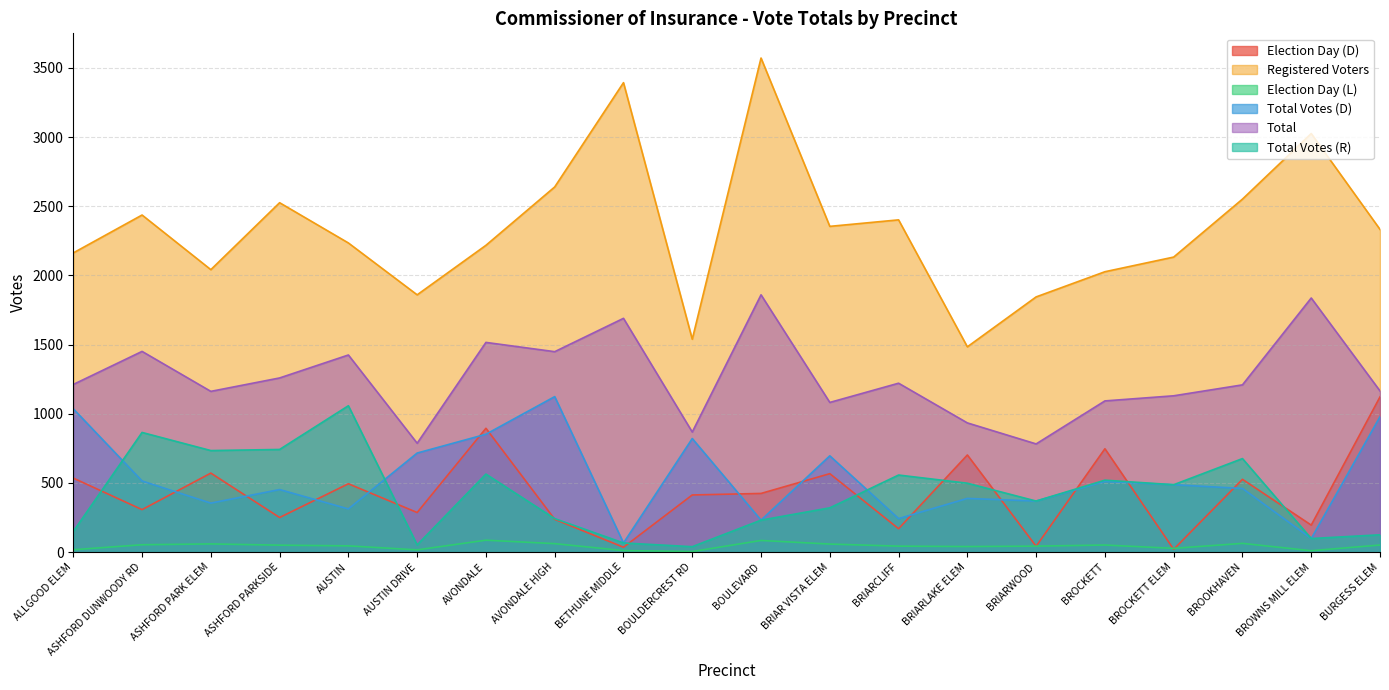

Reading left to right, transcribe all the data shown in this chart.

Election Day (D): ALLGOOD ELEM=535	ASHFORD DUNWOODY RD=307	ASHFORD PARK ELEM=571	ASHFORD PARKSIDE=250	AUSTIN=494	AUSTIN DRIVE=286	AVONDALE=895	AVONDALE HIGH=237	BETHUNE MIDDLE=35	BOULDERCREST RD=413	BOULEVARD=424	BRIAR VISTA ELEM=567	BRIARCLIFF=169	BRIARLAKE ELEM=702	BRIARWOOD=42	BROCKETT=747	BROCKETT ELEM=20	BROOKHAVEN=526	BROWNS MILL ELEM=195	BURGESS ELEM=1122
Registered Voters: ALLGOOD ELEM=2163	ASHFORD DUNWOODY RD=2437	ASHFORD PARK ELEM=2042	ASHFORD PARKSIDE=2526	AUSTIN=2235	AUSTIN DRIVE=1860	AVONDALE=2218	AVONDALE HIGH=2640	BETHUNE MIDDLE=3394	BOULDERCREST RD=1539	BOULEVARD=3572	BRIAR VISTA ELEM=2355	BRIARCLIFF=2402	BRIARLAKE ELEM=1484	BRIARWOOD=1845	BROCKETT=2027	BROCKETT ELEM=2133	BROOKHAVEN=2552	BROWNS MILL ELEM=3026	BURGESS ELEM=2333
Election Day (L): ALLGOOD ELEM=17	ASHFORD DUNWOODY RD=53	ASHFORD PARK ELEM=59	ASHFORD PARKSIDE=50	AUSTIN=45	AUSTIN DRIVE=16	AVONDALE=86	AVONDALE HIGH=61	BETHUNE MIDDLE=11	BOULDERCREST RD=4	BOULEVARD=84	BRIAR VISTA ELEM=58	BRIARCLIFF=43	BRIARLAKE ELEM=40	BRIARWOOD=43	BROCKETT=51	BROCKETT ELEM=27	BROOKHAVEN=63	BROWNS MILL ELEM=10	BURGESS ELEM=51
Total Votes (D): ALLGOOD ELEM=1036	ASHFORD DUNWOODY RD=514	ASHFORD PARK ELEM=354	ASHFORD PARKSIDE=452	AUSTIN=312	AUSTIN DRIVE=716	AVONDALE=852	AVONDALE HIGH=1124	BETHUNE MIDDLE=66	BOULDERCREST RD=821	BOULEVARD=231	BRIAR VISTA ELEM=696	BRIARCLIFF=242	BRIARLAKE ELEM=388	BRIARWOOD=369	BROCKETT=511	BROCKETT ELEM=487	BROOKHAVEN=460	BROWNS MILL ELEM=98	BURGESS ELEM=979
Total: ALLGOOD ELEM=1212	ASHFORD DUNWOODY RD=1451	ASHFORD PARK ELEM=1162	ASHFORD PARKSIDE=1259	AUSTIN=1425	AUSTIN DRIVE=787	AVONDALE=1516	AVONDALE HIGH=1449	BETHUNE MIDDLE=1690	BOULDERCREST RD=868	BOULEVARD=1860	BRIAR VISTA ELEM=1082	BRIARCLIFF=1221	BRIARLAKE ELEM=934	BRIARWOOD=782	BROCKETT=1093	BROCKETT ELEM=1130	BROOKHAVEN=1209	BROWNS MILL ELEM=1837	BURGESS ELEM=1165
Total Votes (R): ALLGOOD ELEM=149	ASHFORD DUNWOODY RD=865	ASHFORD PARK ELEM=734	ASHFORD PARKSIDE=742	AUSTIN=1058	AUSTIN DRIVE=52	AVONDALE=564	AVONDALE HIGH=242	BETHUNE MIDDLE=66	BOULDERCREST RD=39	BOULEVARD=231	BRIAR VISTA ELEM=320	BRIARCLIFF=557	BRIARLAKE ELEM=498	BRIARWOOD=369	BROCKETT=520	BROCKETT ELEM=487	BROOKHAVEN=676	BROWNS MILL ELEM=98	BURGESS ELEM=125